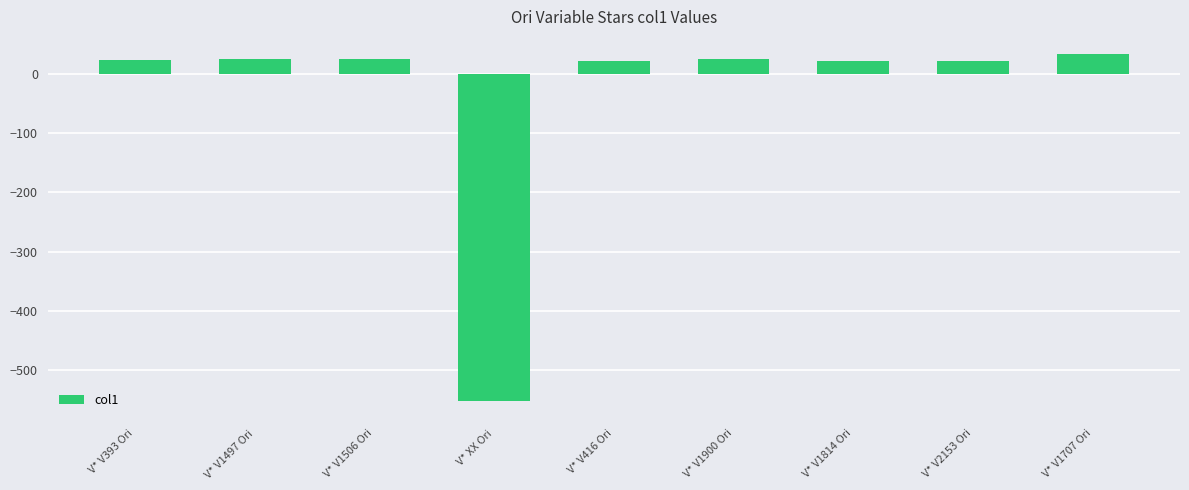

Read the value at V* V393 Ori.

23.0